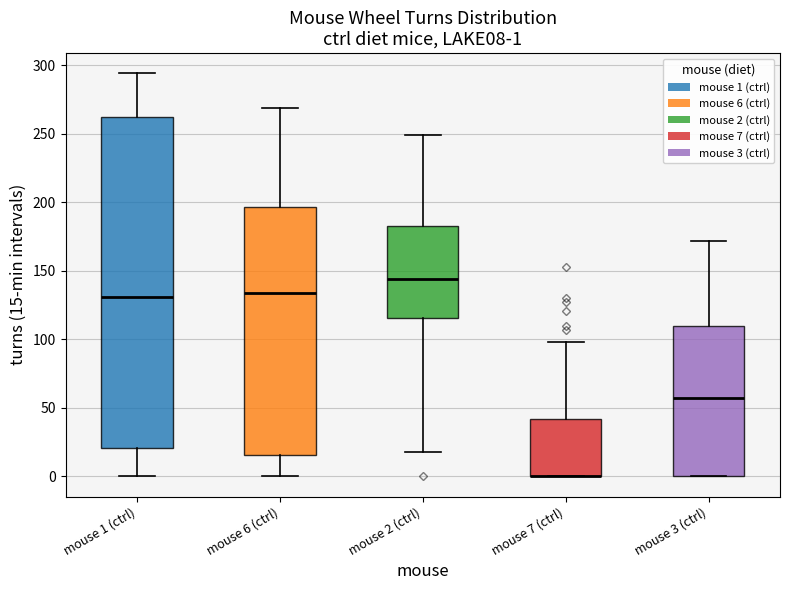

Which box is the tallest, from its lower edge to its upper edge?

mouse 1 (ctrl)